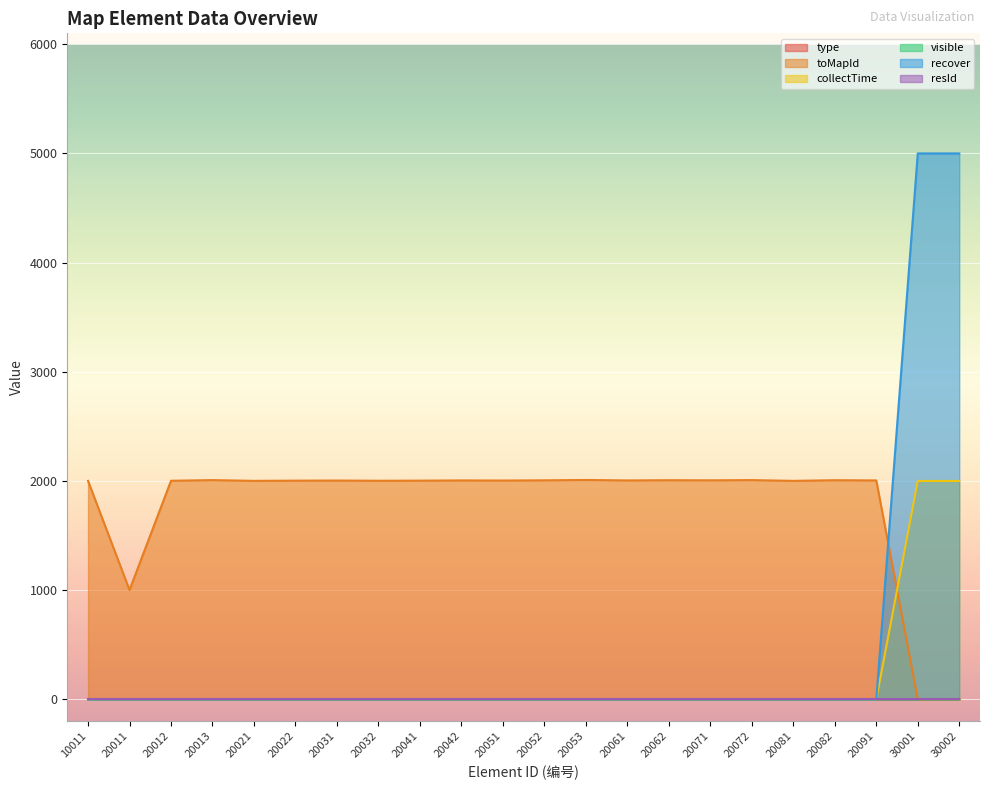

At which category is the sum across all series the highest?

30001